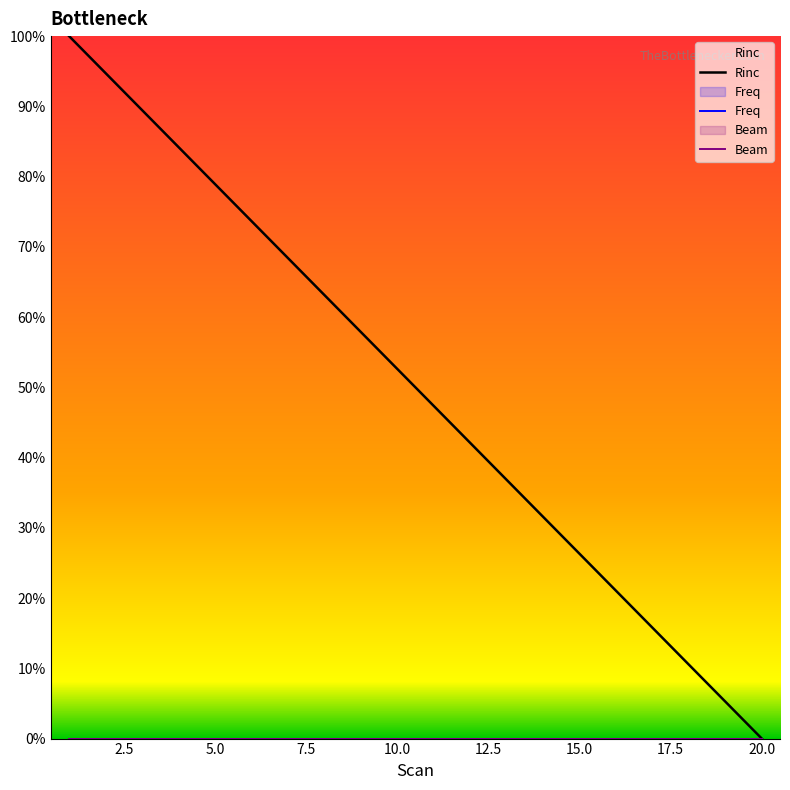

True or false: Rinc and Freq cross at least once.

False